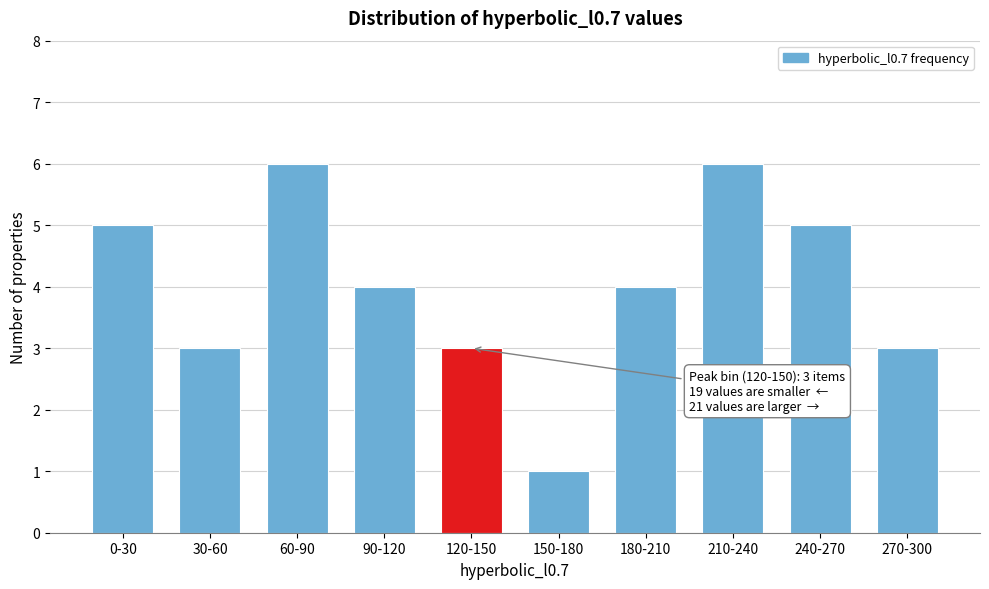

Reading left to right, extract all data points from this chart.

0-30=5	30-60=3	60-90=6	90-120=4	120-150=3	150-180=1	180-210=4	210-240=6	240-270=5	270-300=3